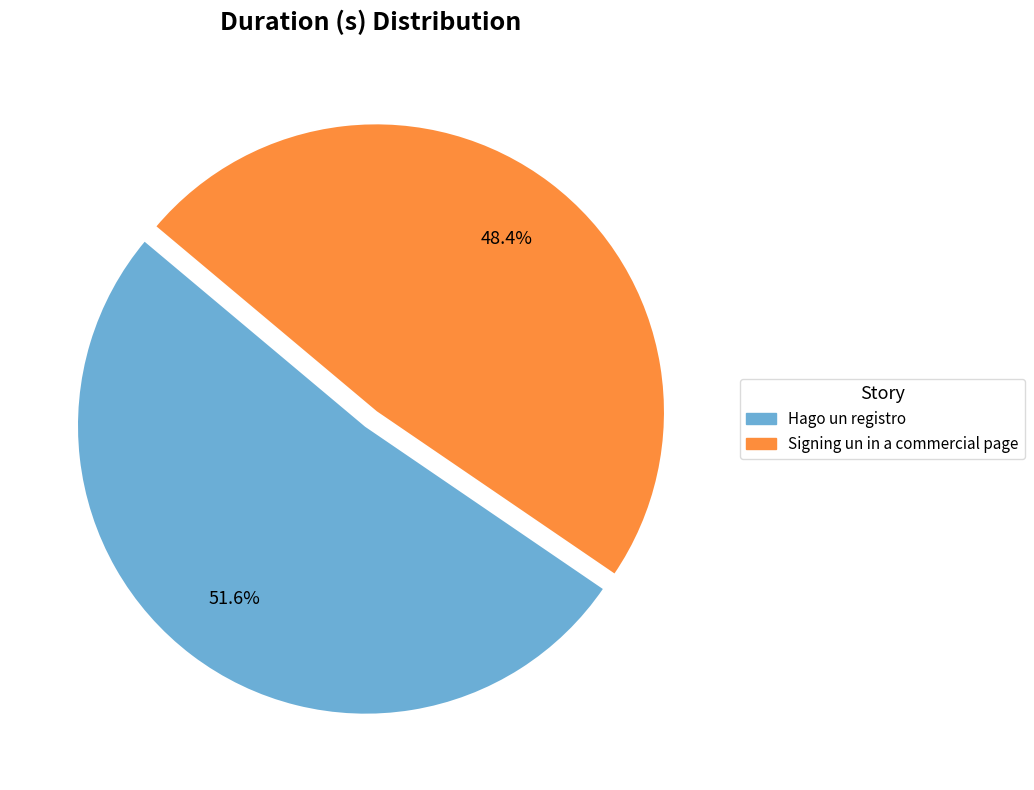

How many segments does this pie chart have?

2